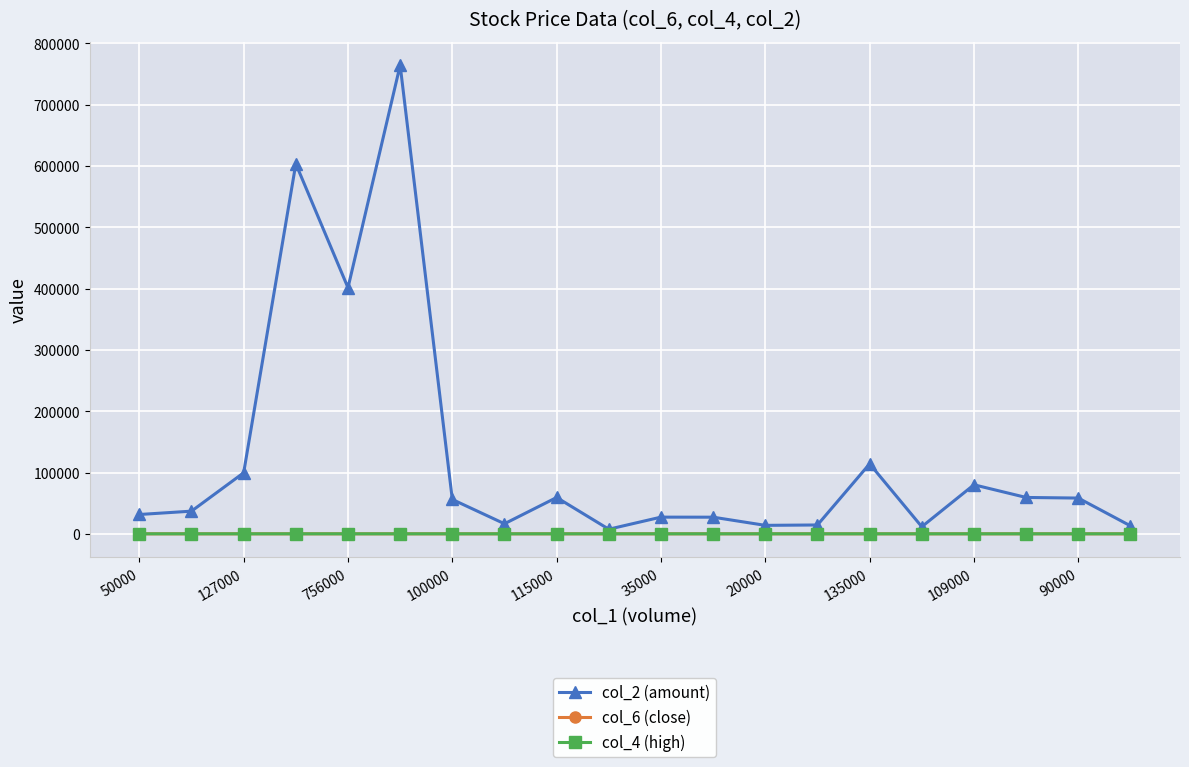

Which series has the widest spread of values?

col_2 (amount)